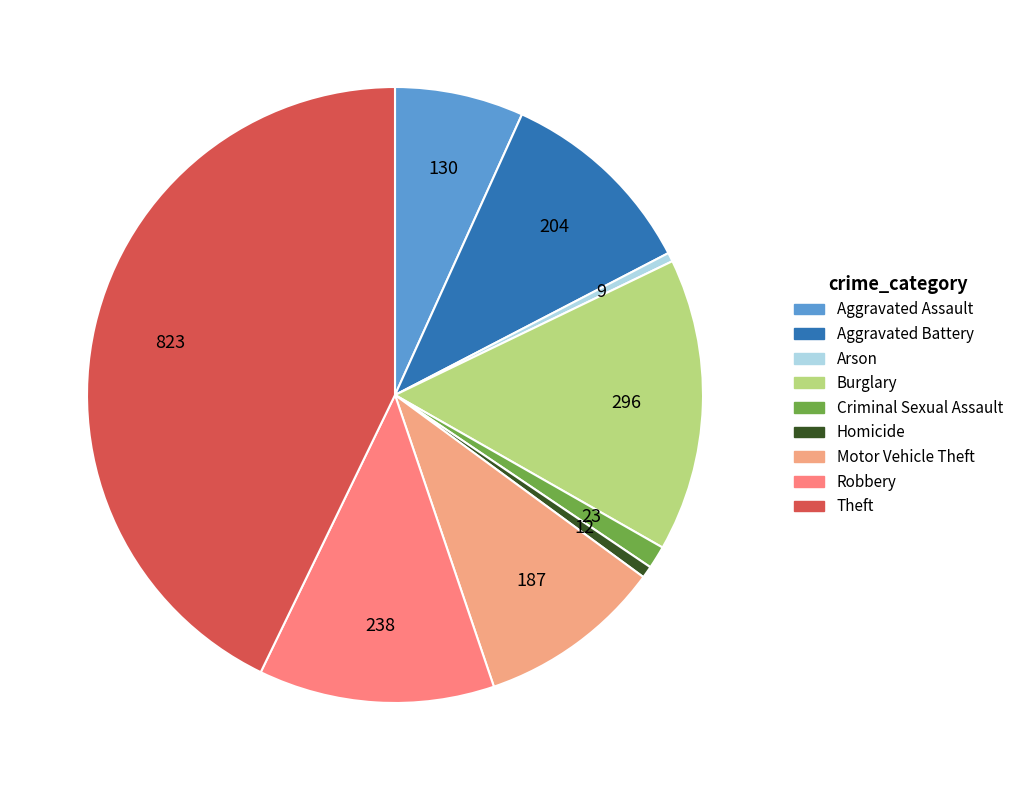

What percentage is the Homicide slice, to the nearest percent?

1%